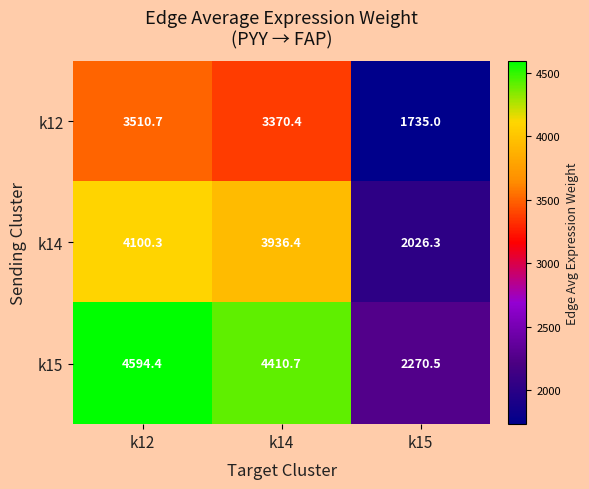

At which label is k15 closest to 3432?

k14